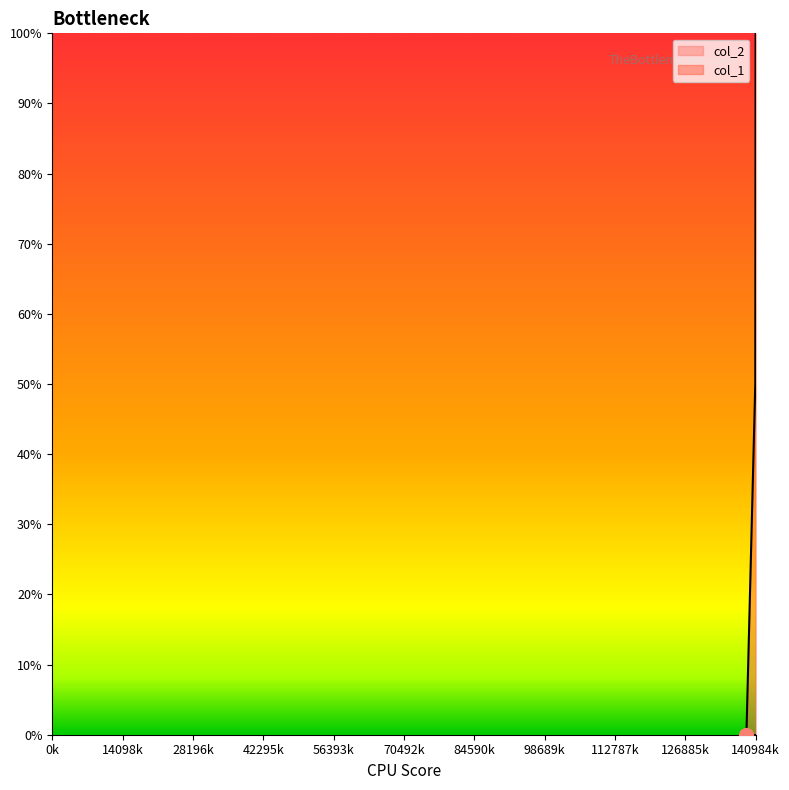

What is the average value?

0.5